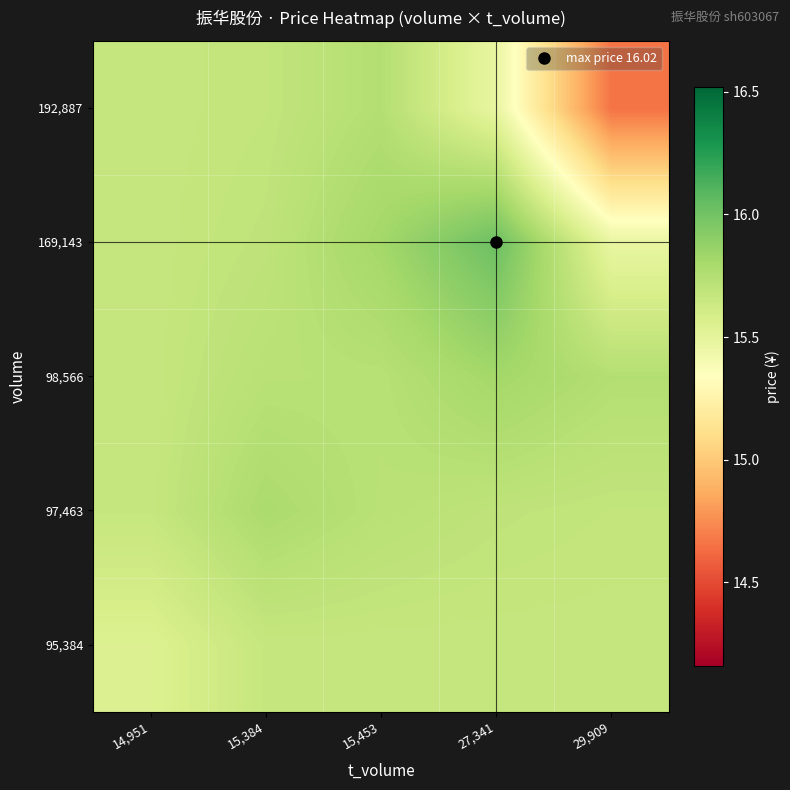

Between 15,453 and 27,341, which is larger?

15,453